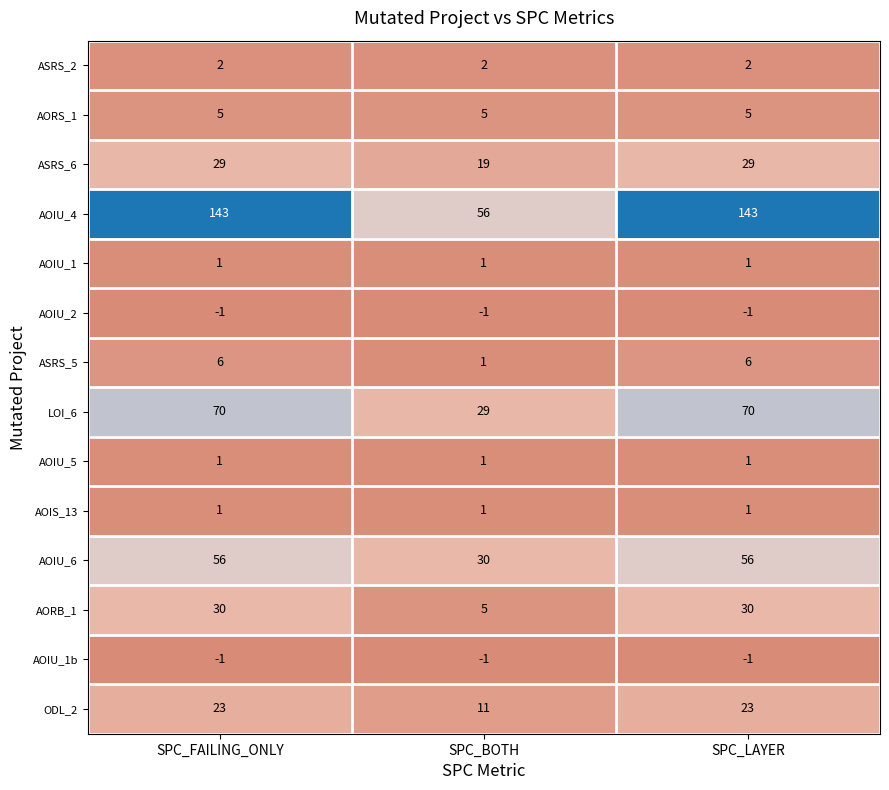

What is the difference between the maximum and minimum values in the AOIU_6 series?

26